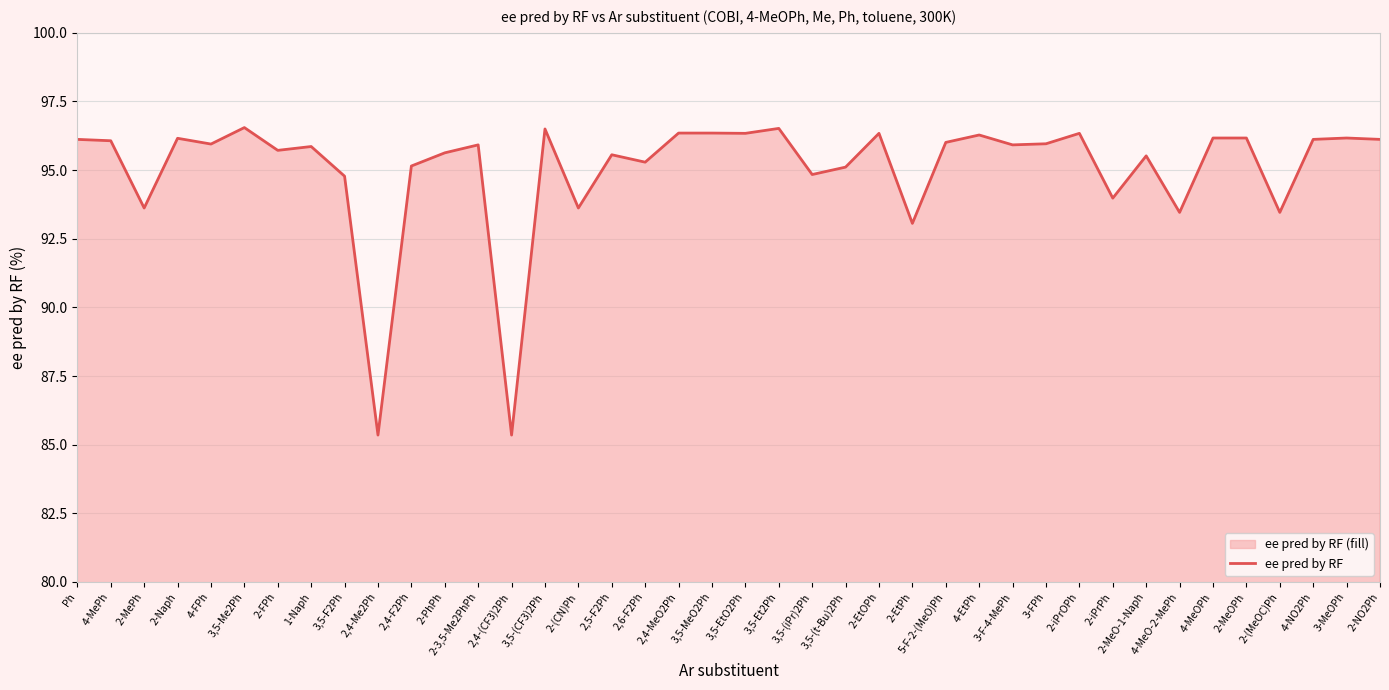

Approximately how many times larger is the value at 3,5-(t-Bu)2Ph compared to 2,5-F2Ph?

1.0